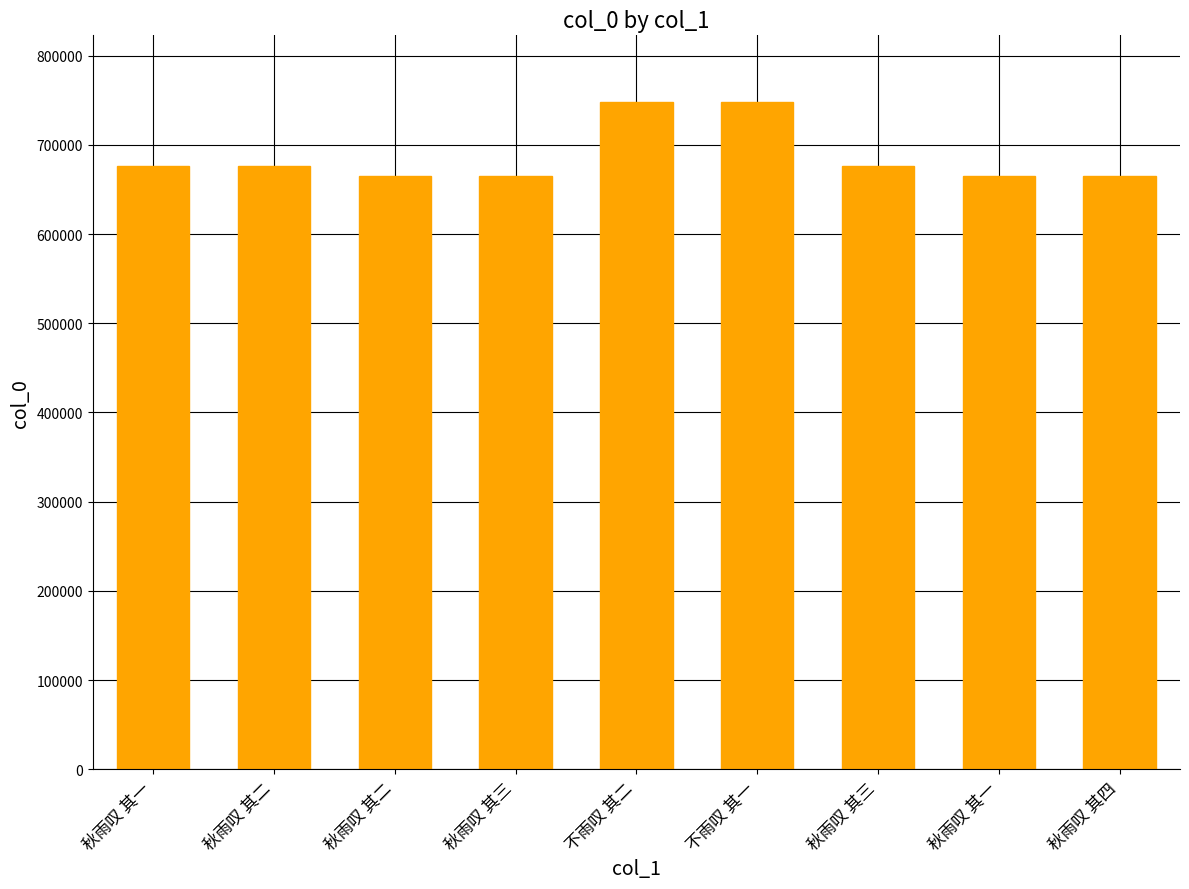

What is the sum of all values?

6181891